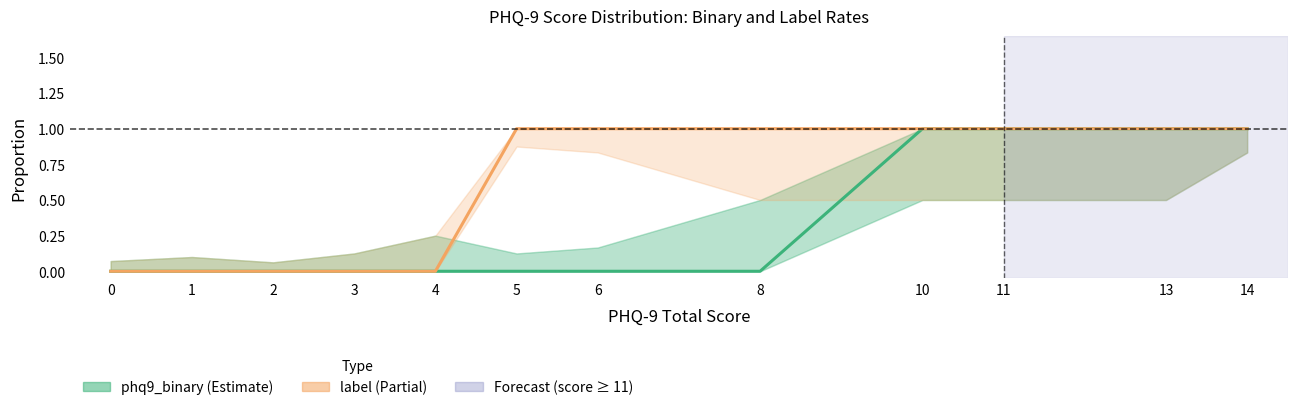

Reading left to right, extract all data points from this chart.

phq9_binary: 0=0	1=0	2=0	3=0	4=0	5=0	6=0	8=0	10=1	11=1	13=1	14=1
label: 0=0	1=0	2=0	3=0	4=0	5=1	6=1	8=1	10=1	11=1	13=1	14=1